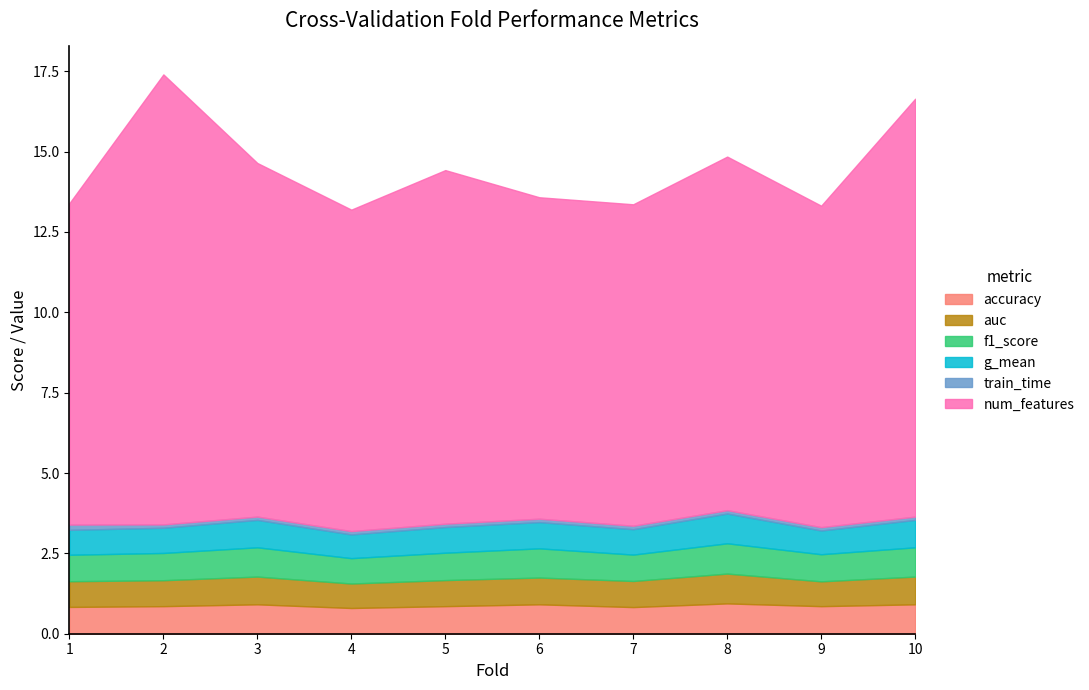

Which series has the widest spread of values?

num_features